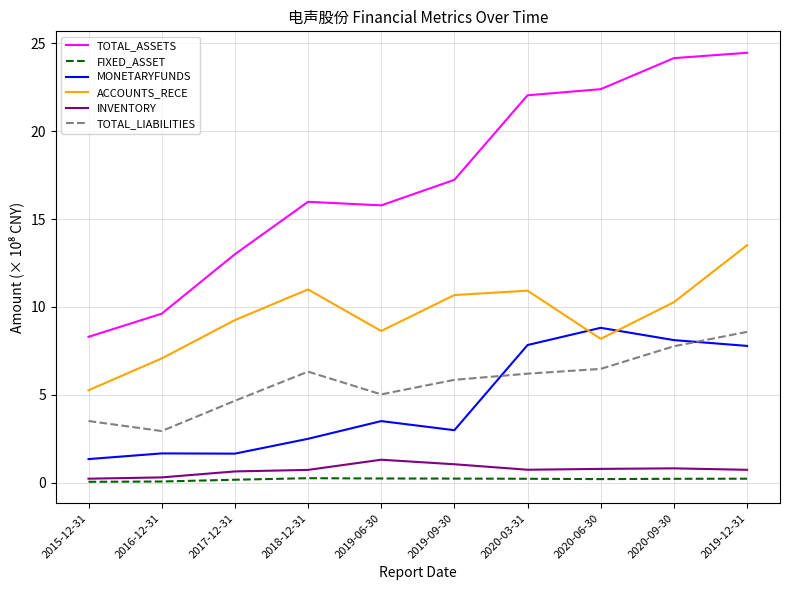

What is the approximate value of INVENTORY at 2020-03-31?

0.7